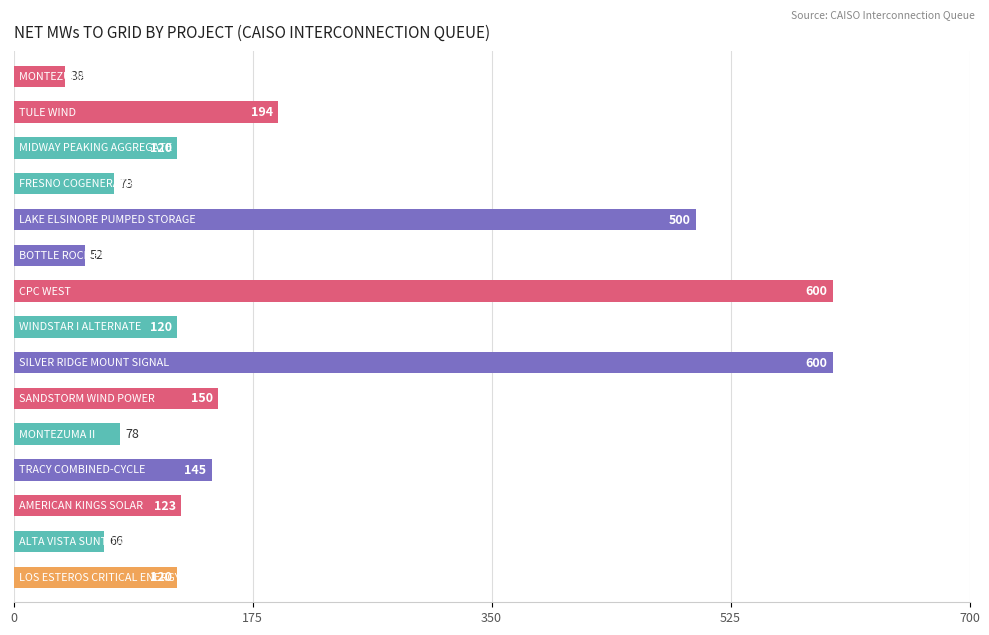

How many data points does each series have?

15